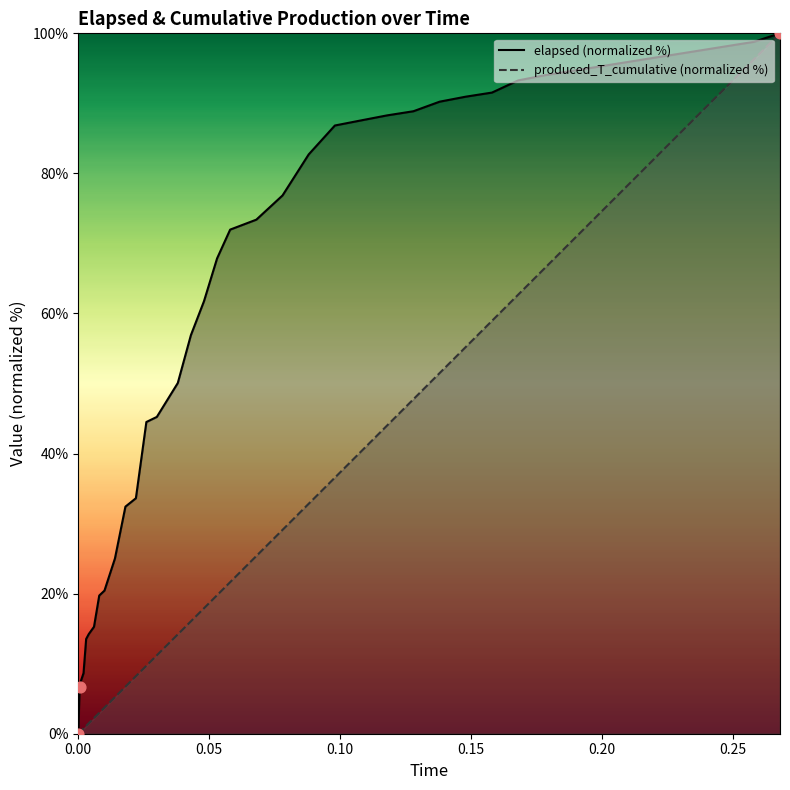

Which series has the widest spread of Y values?

elapsed (normalized %)